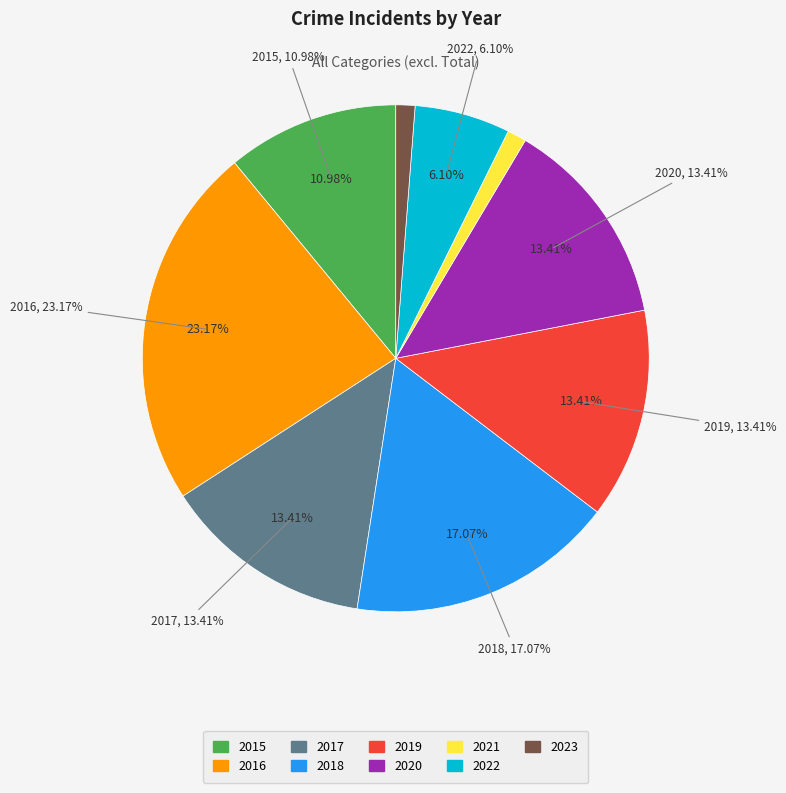

Is the sum of 2021 and 2023 greater than half?

No